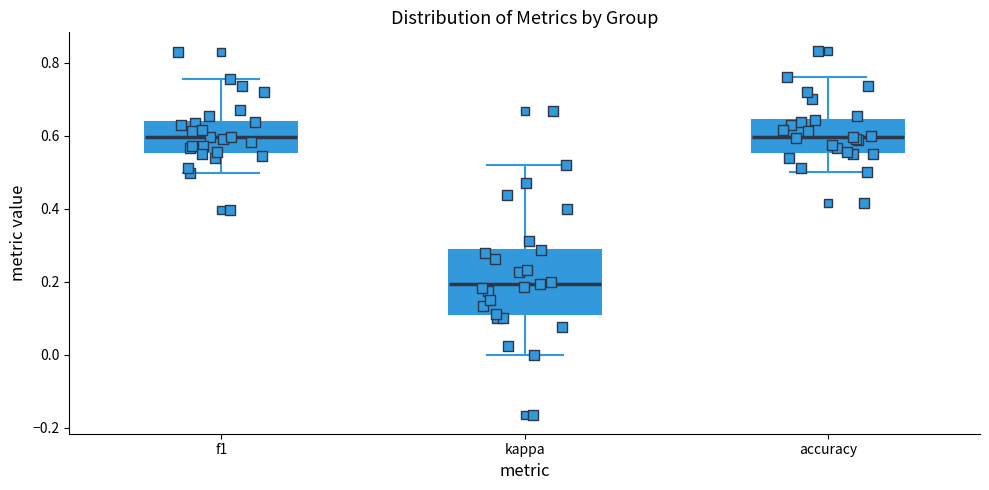

Where is the lower edge of the box for accuracy on the y-axis? The values are not printed on the chart, so give them approximately, as read against the axis.

0.56